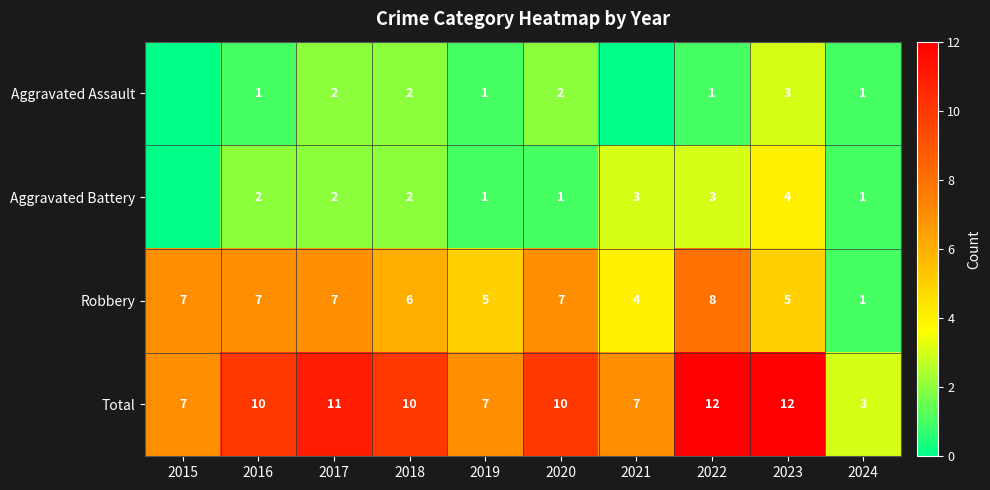

Count the Robbery values in the range 5 to 7.

7